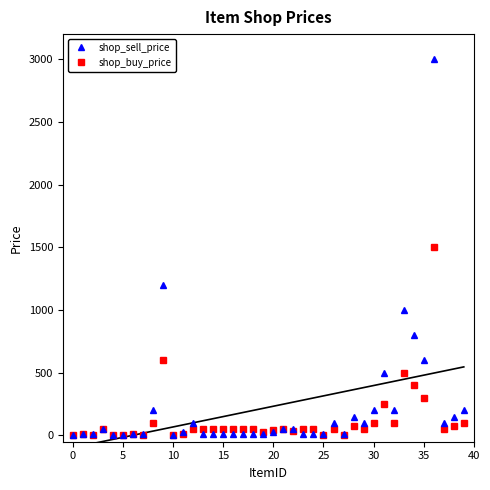

True or false: shop_buy_price has more than 2 points higher than both neighbors.

True